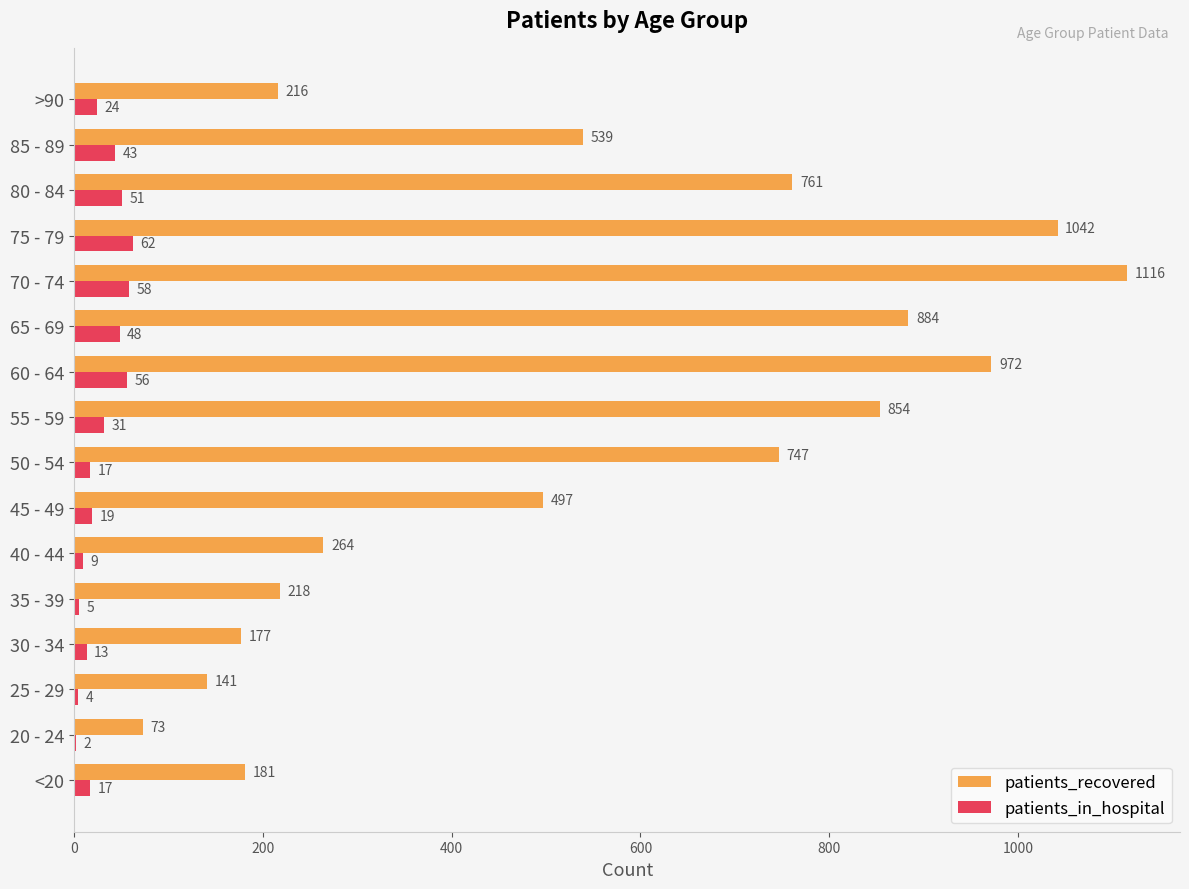

True or false: patients_in_hospital has a value of 13 at 30 - 34.

True